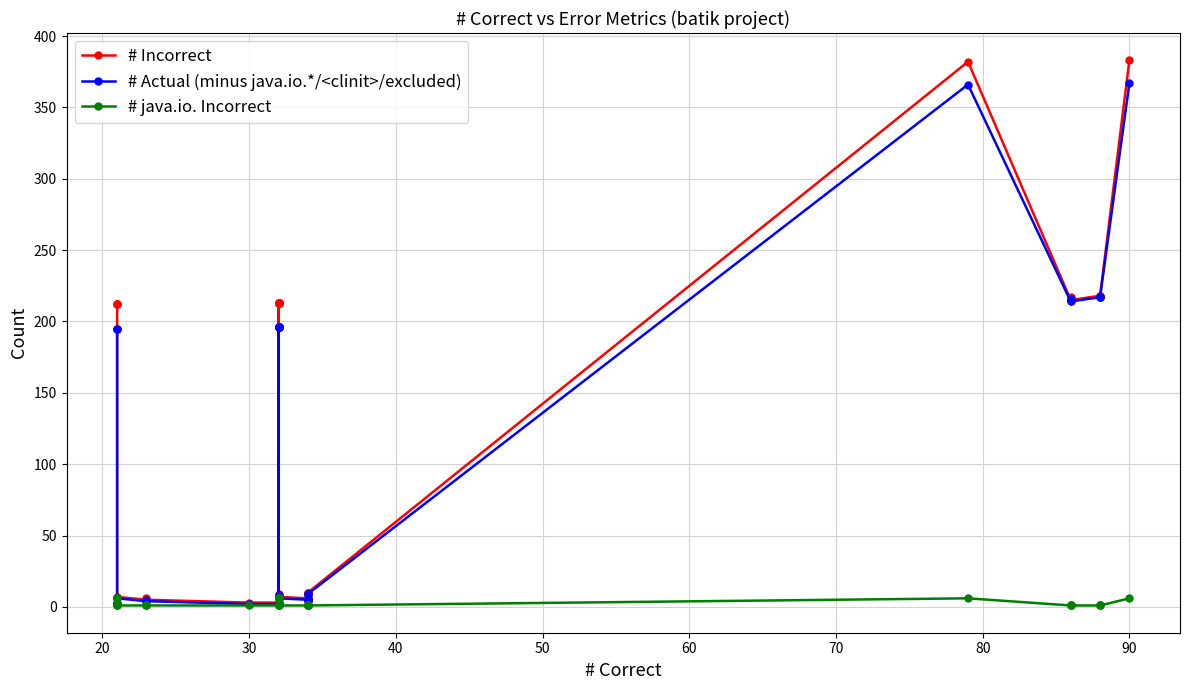

What is the difference between the maximum and minimum values in the # Incorrect series?

380